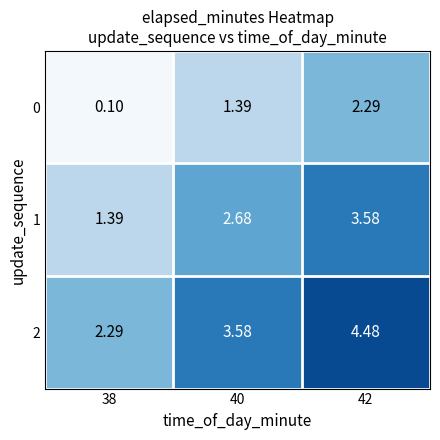

Is the value of 2 at 40 greater than the value of 0 at 38?

Yes